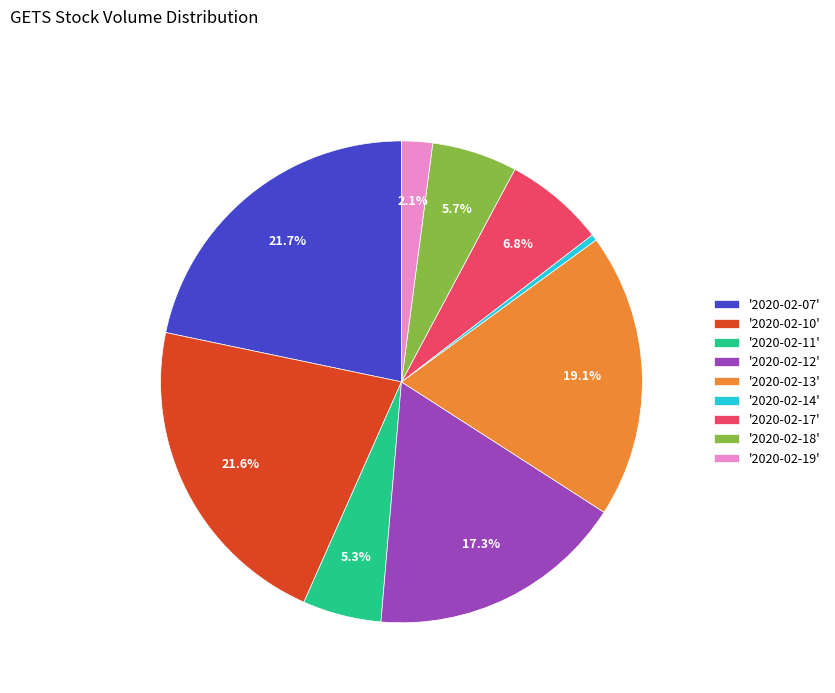

Combined, do '2020-02-07' and '2020-02-18' account for over 50%?

No